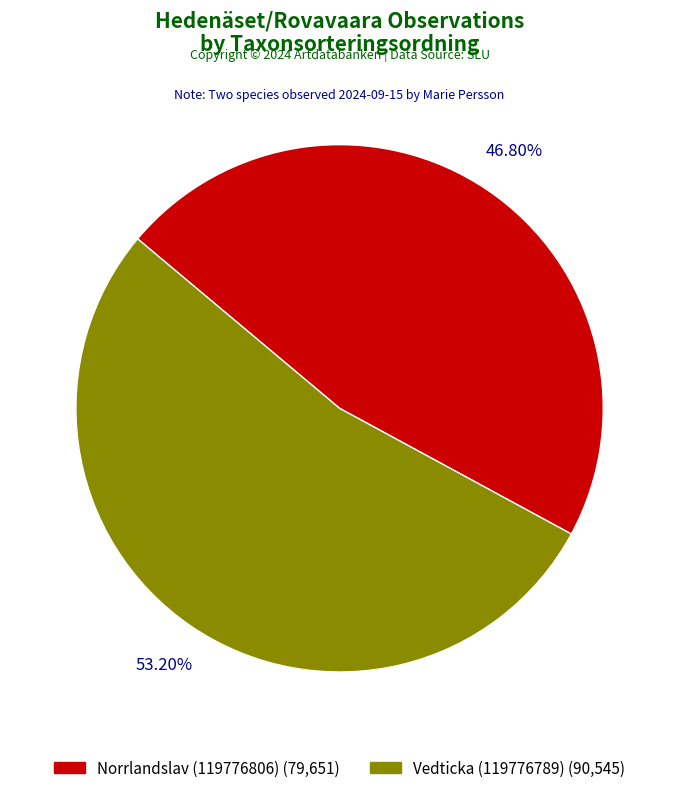

Approximately how many times larger is the value at Vedticka (119776789) compared to Norrlandslav (119776806)?

1.1